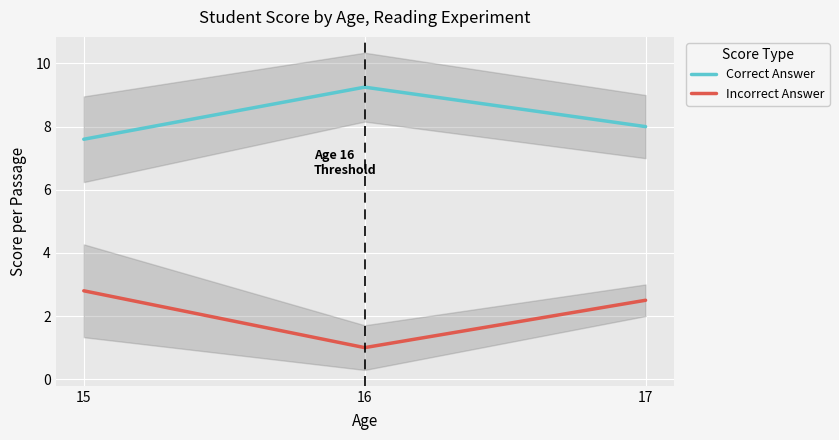

What is the minimum value shown in the chart?

1.0